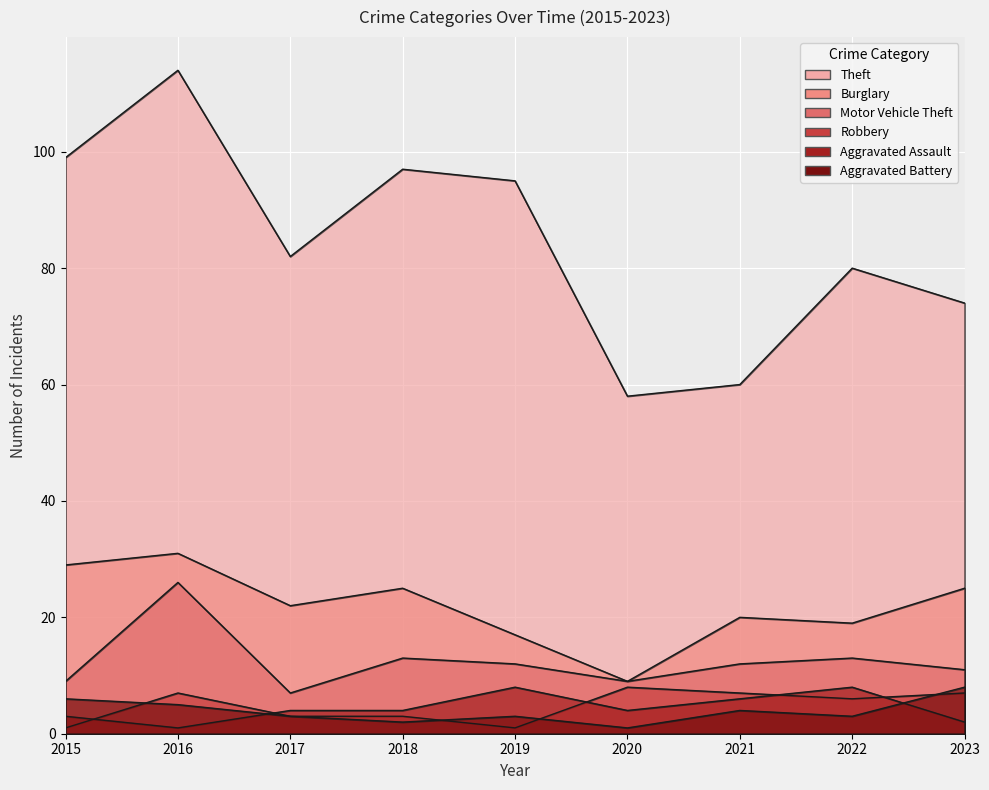

Rank the series at 2020 from lowest to highest value.

Aggravated Battery, Aggravated Assault, Robbery, Burglary, Motor Vehicle Theft, Theft